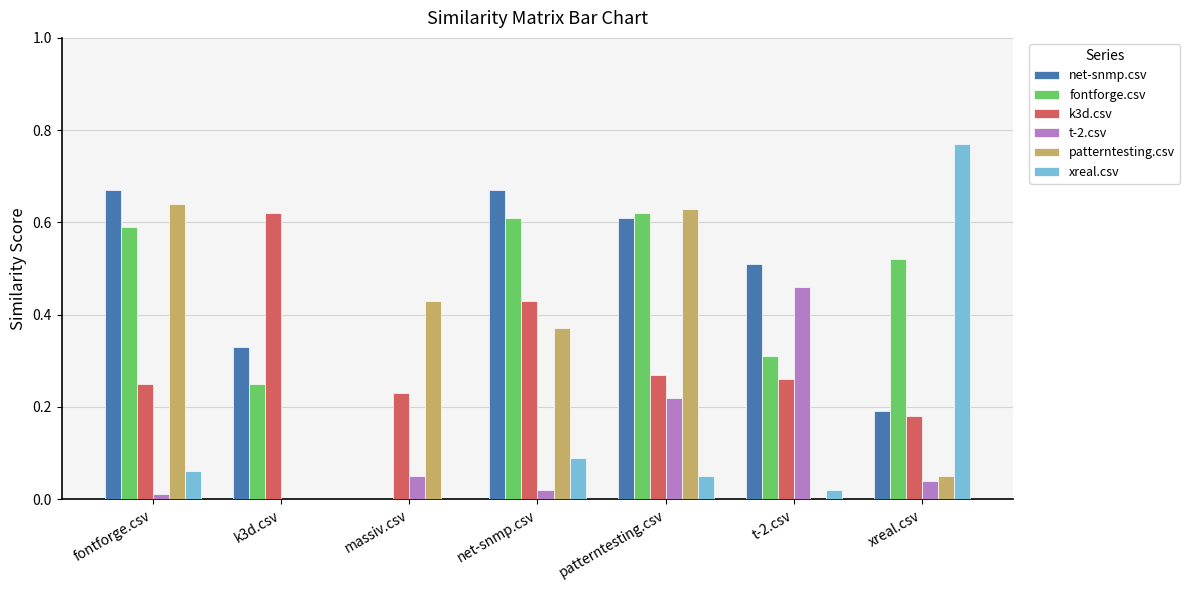

Which series changed the most between k3d.csv and net-snmp.csv?

patterntesting.csv